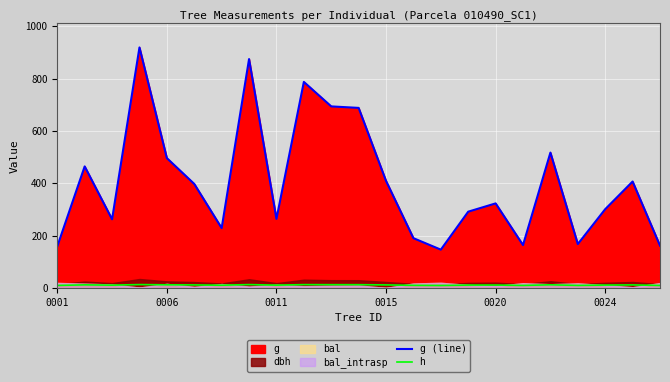

The value of g (line) at 0011 is 64.7. True or false?

False